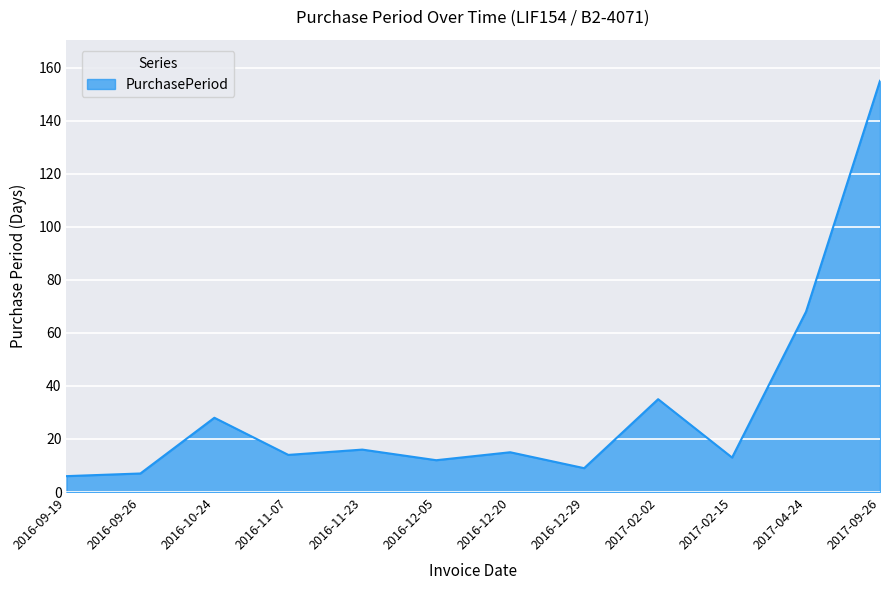

Reading right to left, list all the values displayed in this chart.

2017-09-26=155	2017-04-24=68	2017-02-15=13	2017-02-02=35	2016-12-29=9	2016-12-20=15	2016-12-05=12	2016-11-23=16	2016-11-07=14	2016-10-24=28	2016-09-26=7	2016-09-19=6